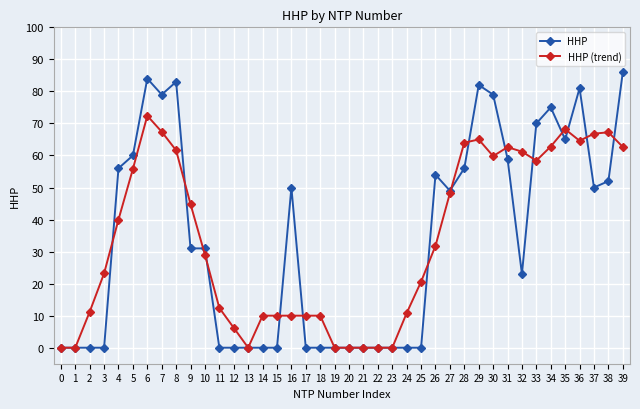

Which category has the highest value in the HHP (trend) series?

6